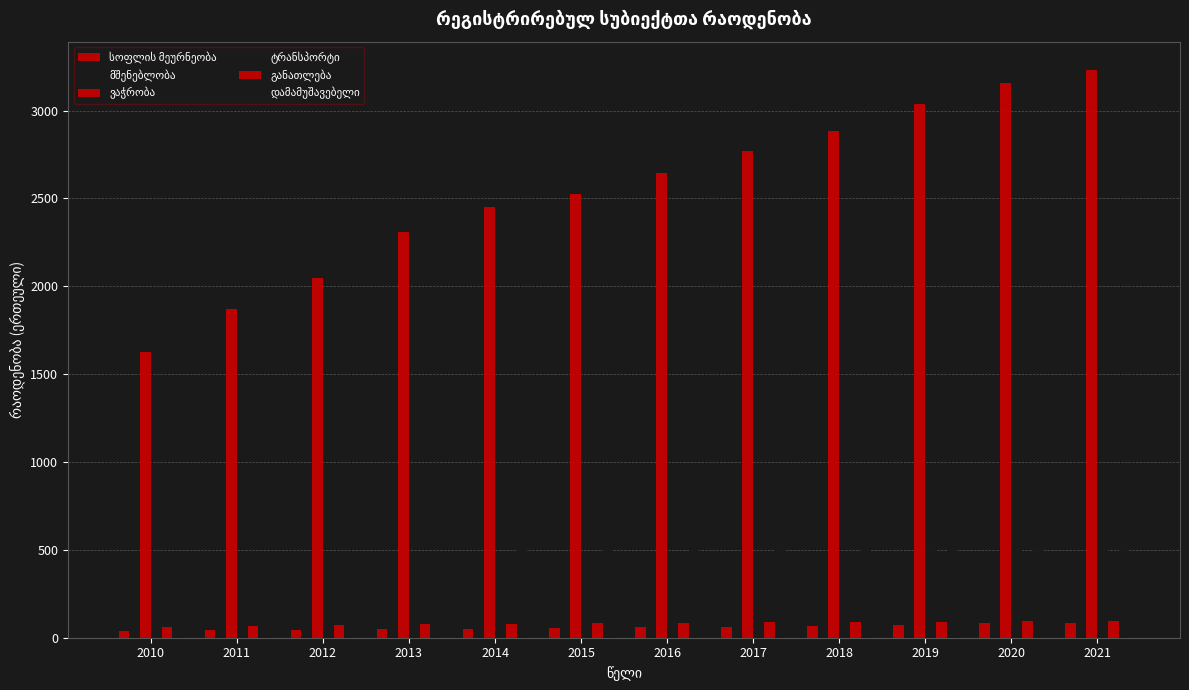

List the labels in order of დამამუშავებელი value, smallest first.

2010, 2011, 2012, 2013, 2014, 2015, 2016, 2017, 2018, 2019, 2020, 2021